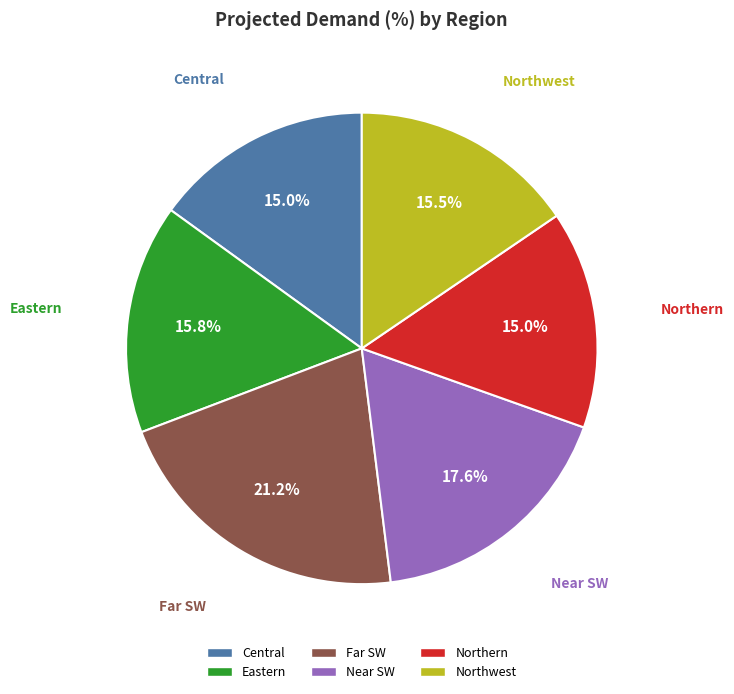

What is the ratio of the value at Near SW to the value at Northern?

1.2